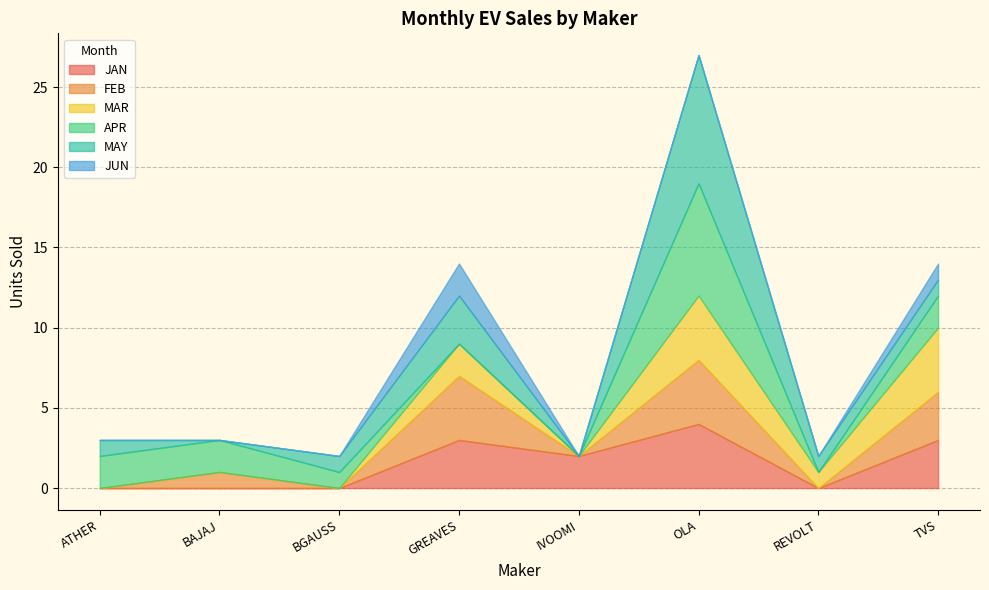

True or false: JUN and FEB intersect in this chart.

False